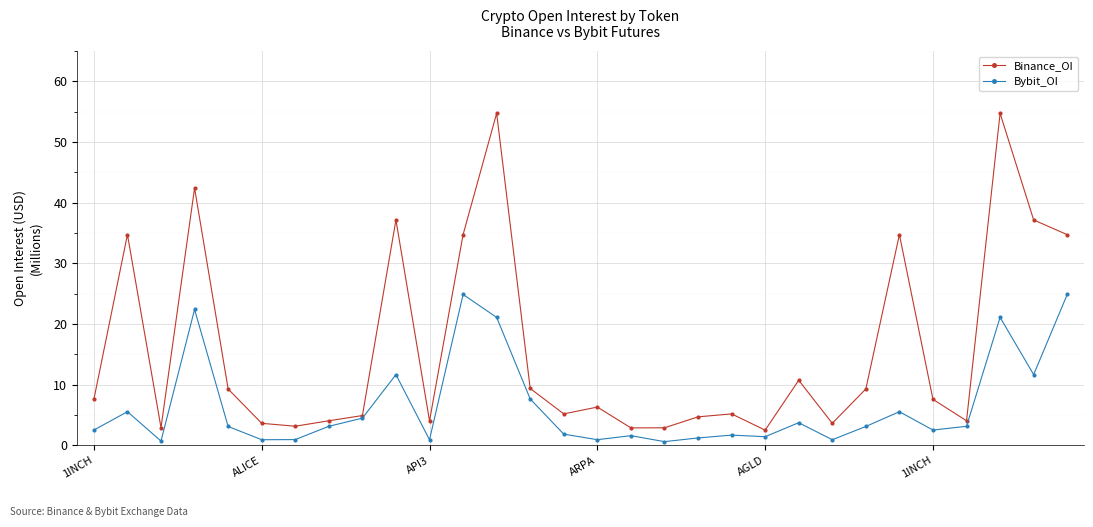

Rank the series by their average value, from lowest to highest.

Bybit_OI, Binance_OI